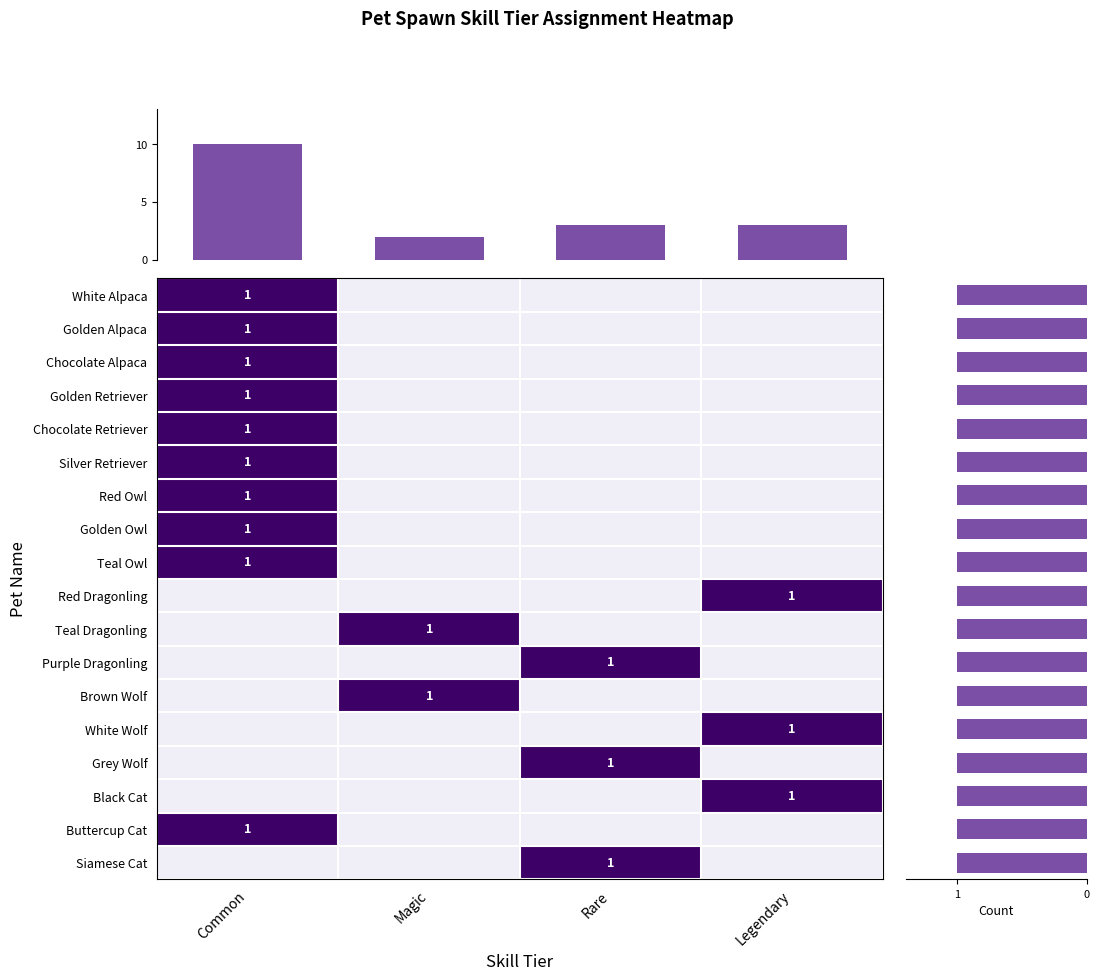

The Purple Dragonling series shows 2 at Rare. True or false?

False